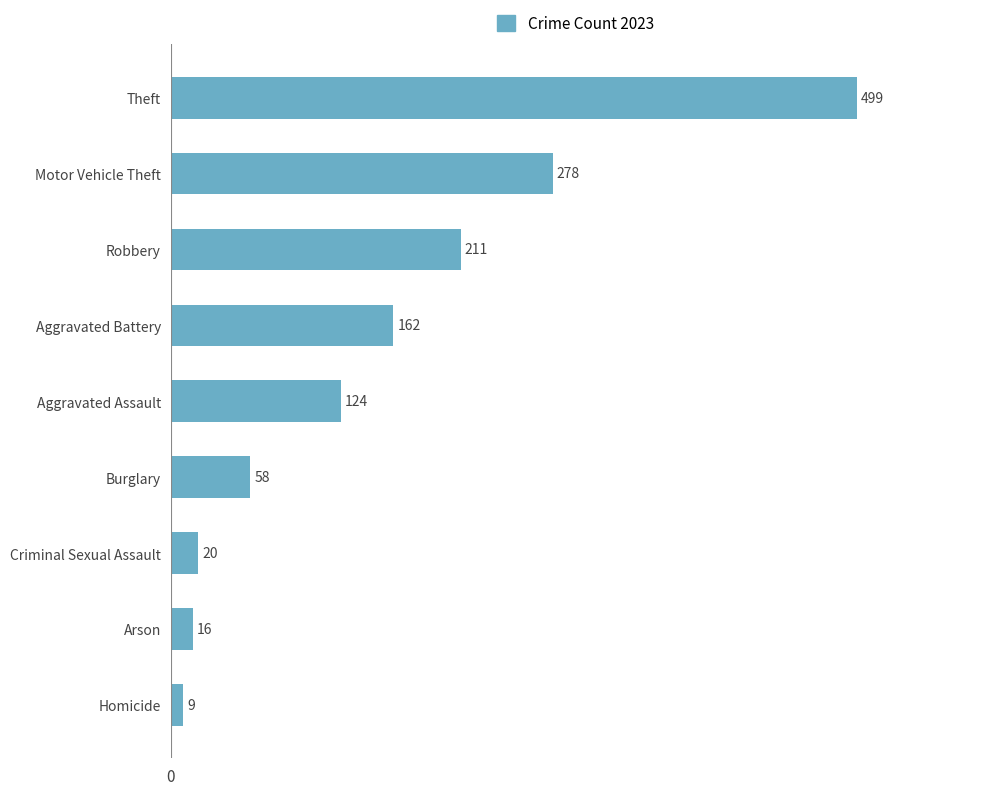

Reading top to bottom, list all the values displayed in this chart.

499	278	211	162	124	58	20	16	9